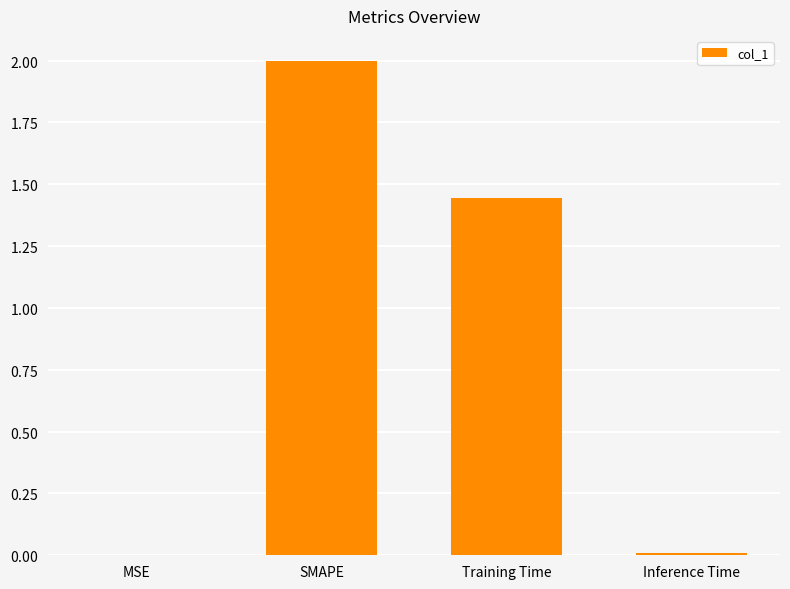

Rank the categories by value from highest to lowest.

SMAPE, Training Time, Inference Time, MSE